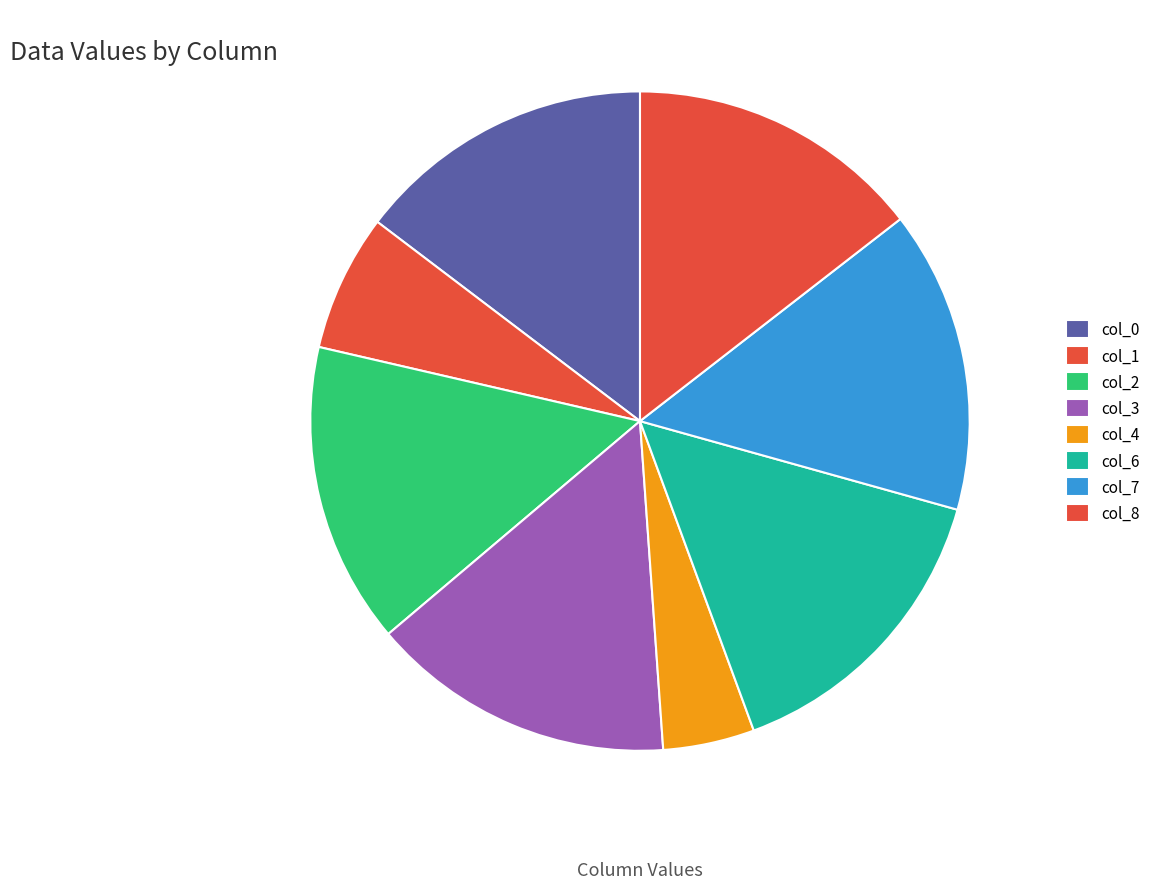

Is it true that col_4 is 1% of the pie?

False